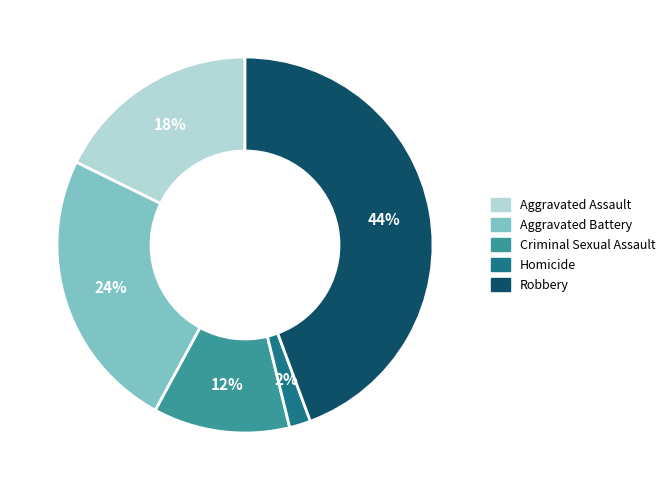

What percentage is the Robbery slice, to the nearest percent?

44%